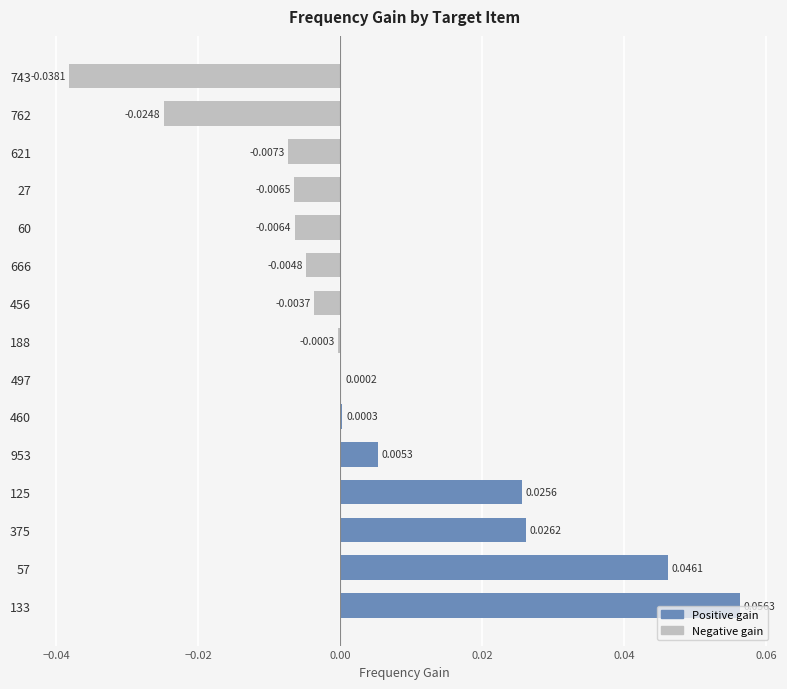

Does the chart contain stacked bars?

No